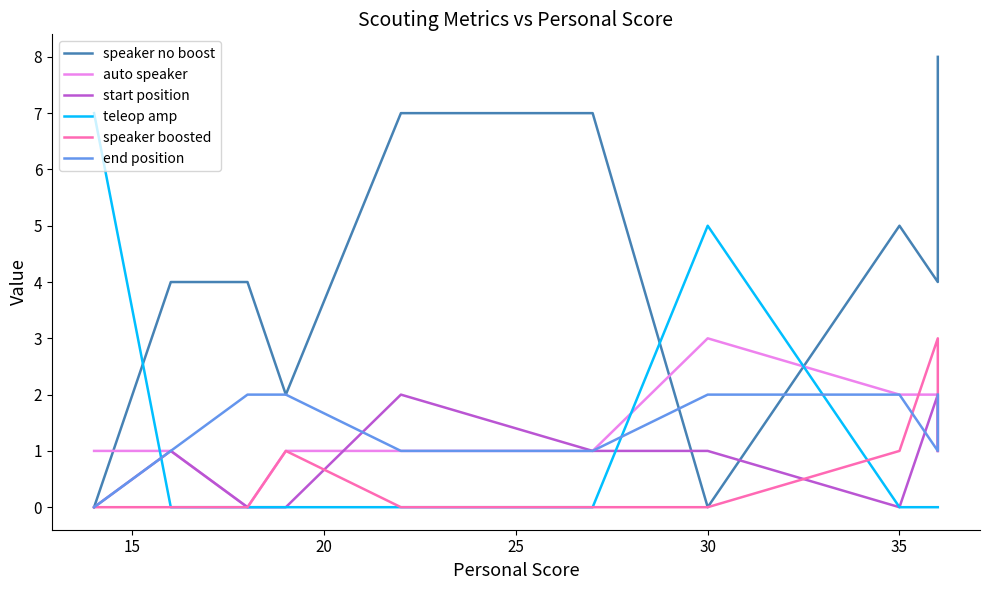

What is the sum of all end position values?

14